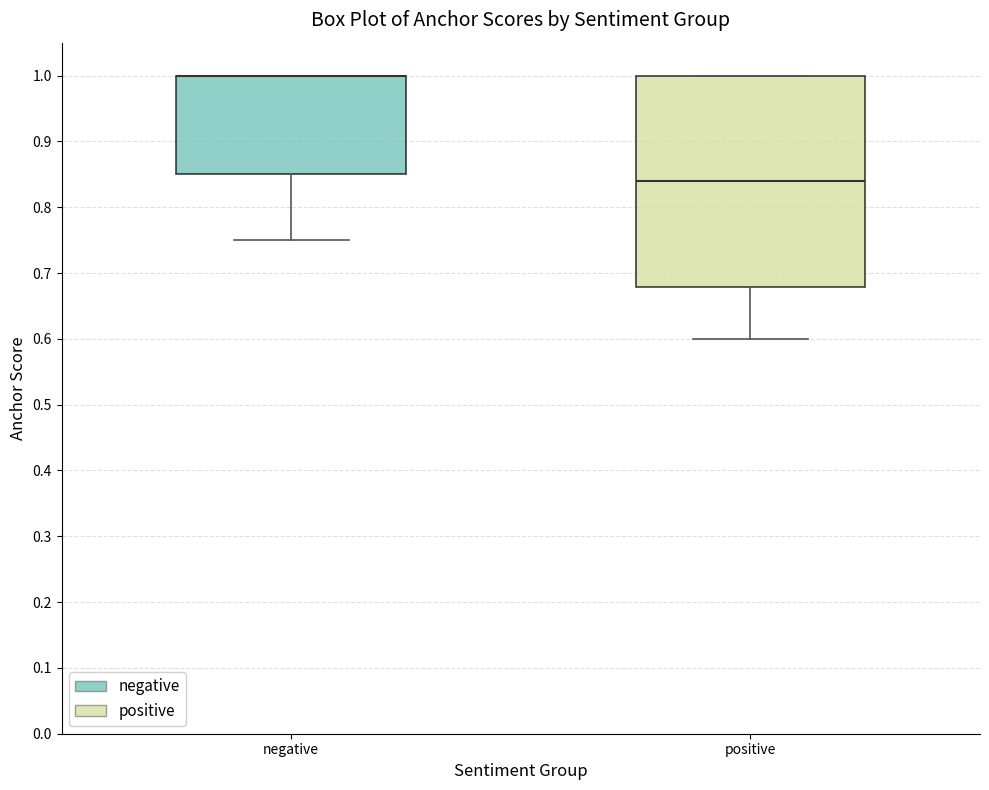

Where is the lower edge of the box for positive on the y-axis? The values are not printed on the chart, so give them approximately, as read against the axis.

0.68